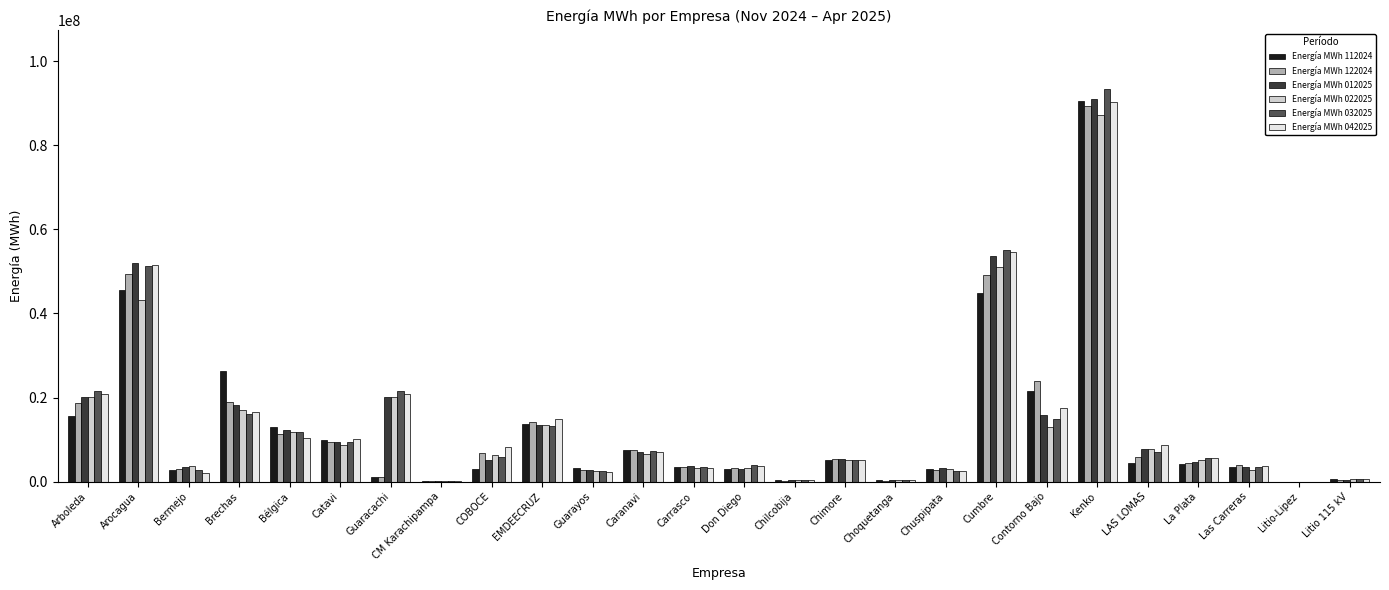

Is it true that Energía MWh 022025 equals 20064747 at Guaracachi?

True